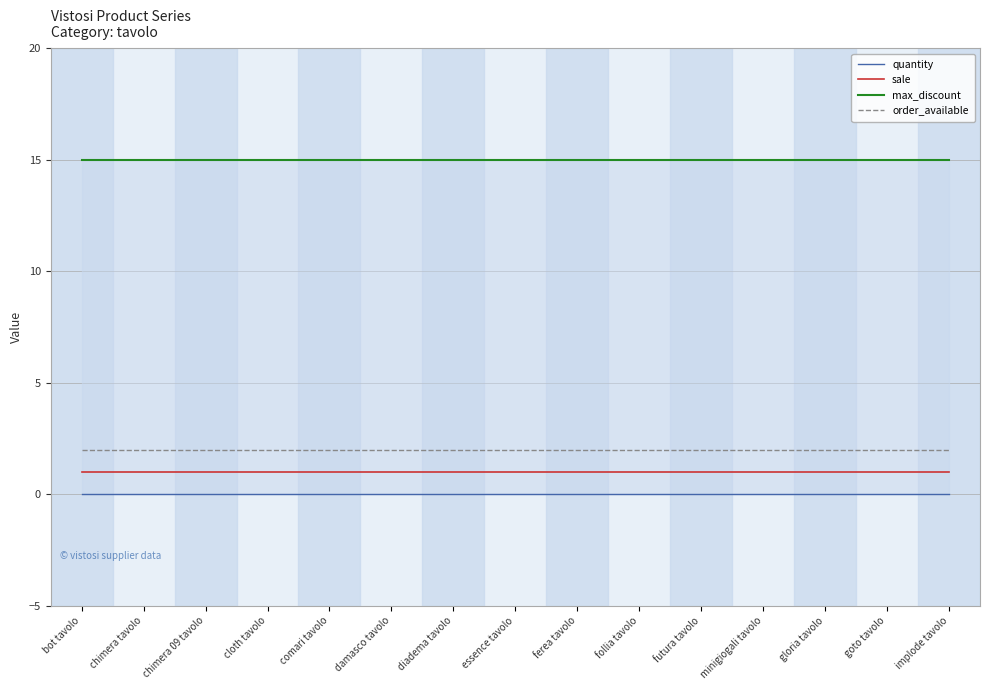

At which category is the sum across all series the highest?

bot tavolo